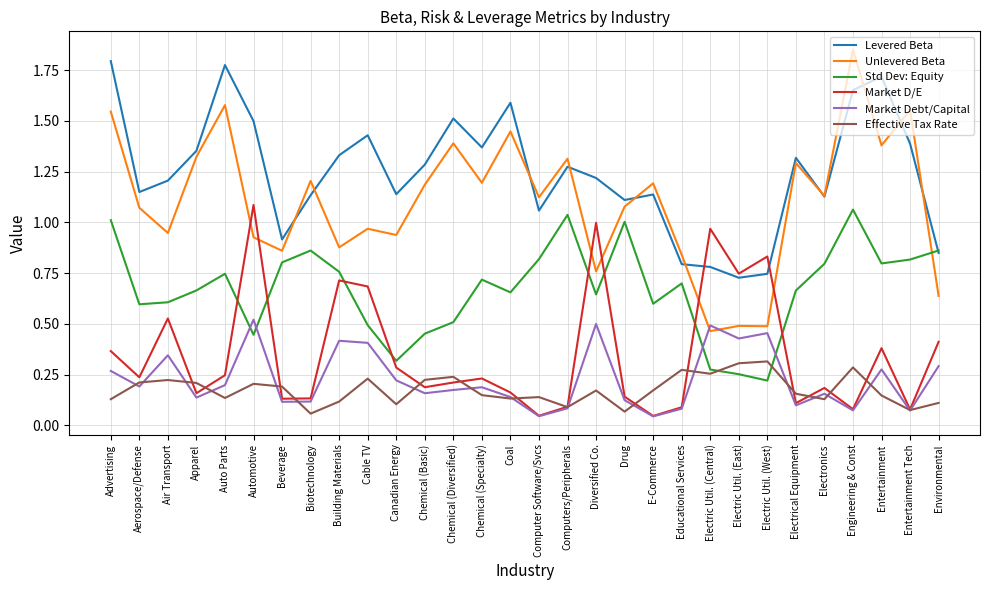

Which series changed the most between Electric Util. (East) and Electronics?

Unlevered Beta